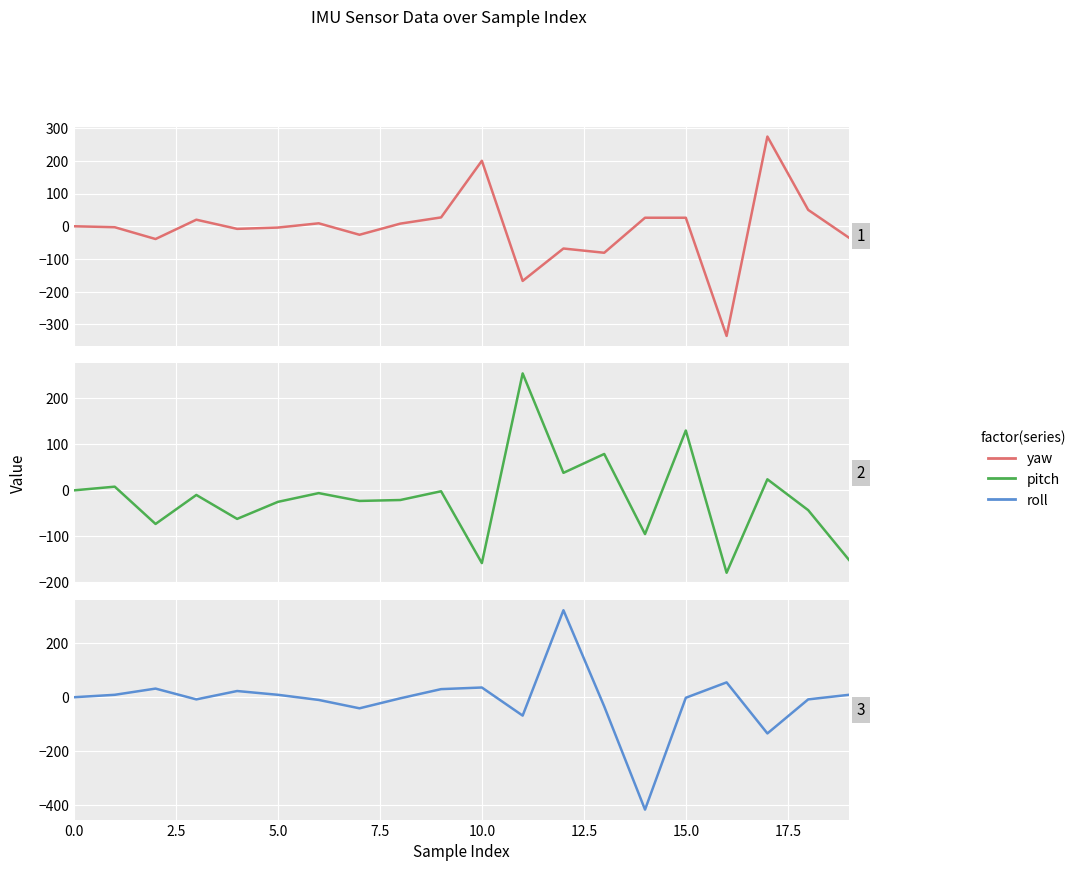

The roll series shows -1 at 15. True or false?

False